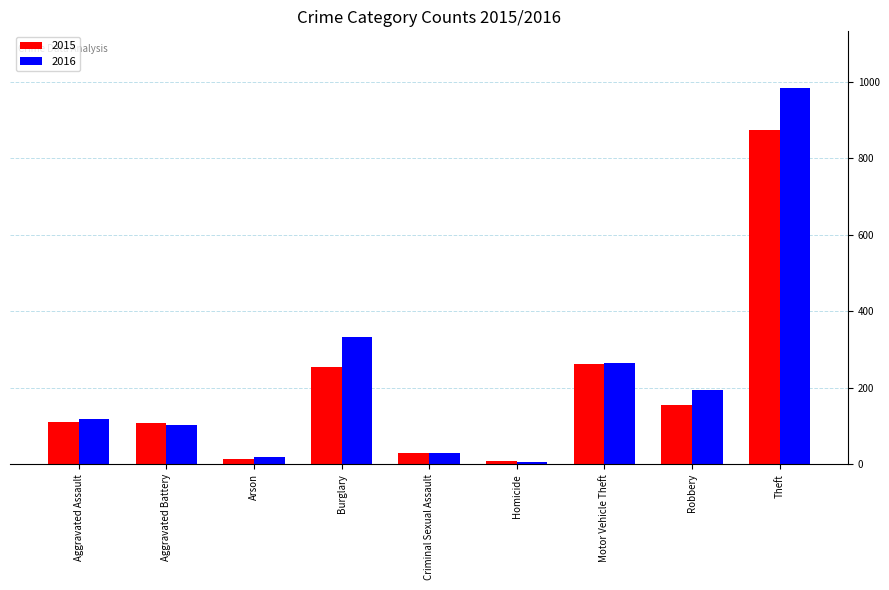

What value does the 2015 series have at Arson?

13